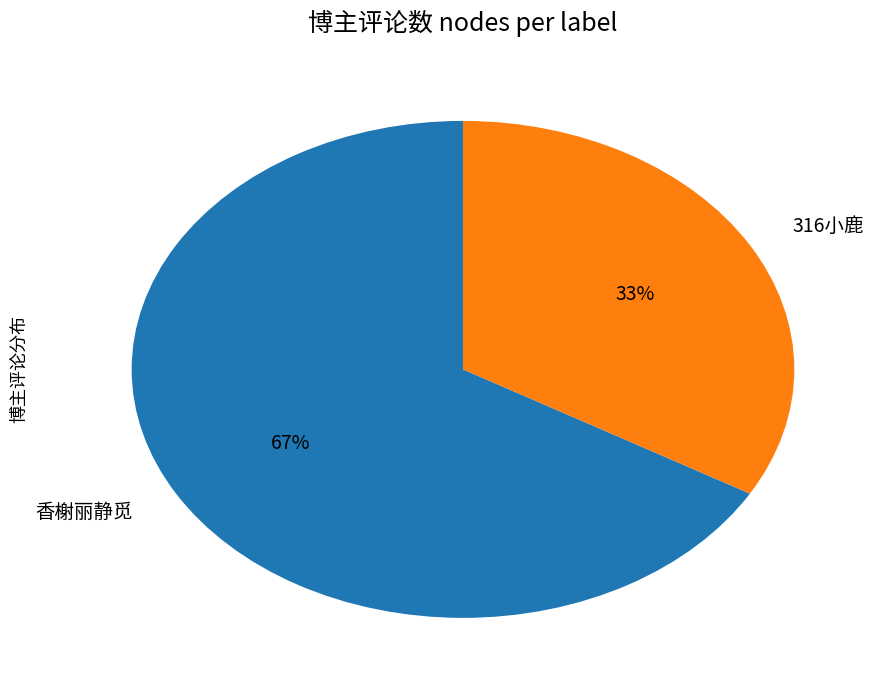

Which slice represents more than half of the pie?

香榭丽静觅